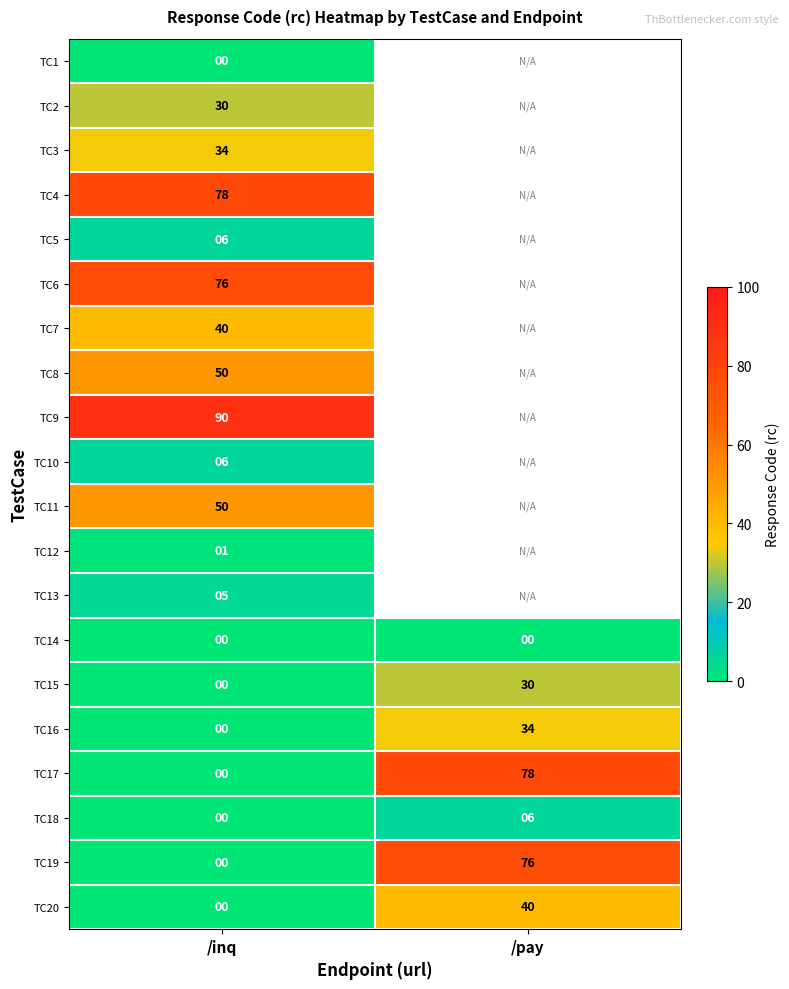

What is the difference between the TC15 values at /inq and /pay?

30